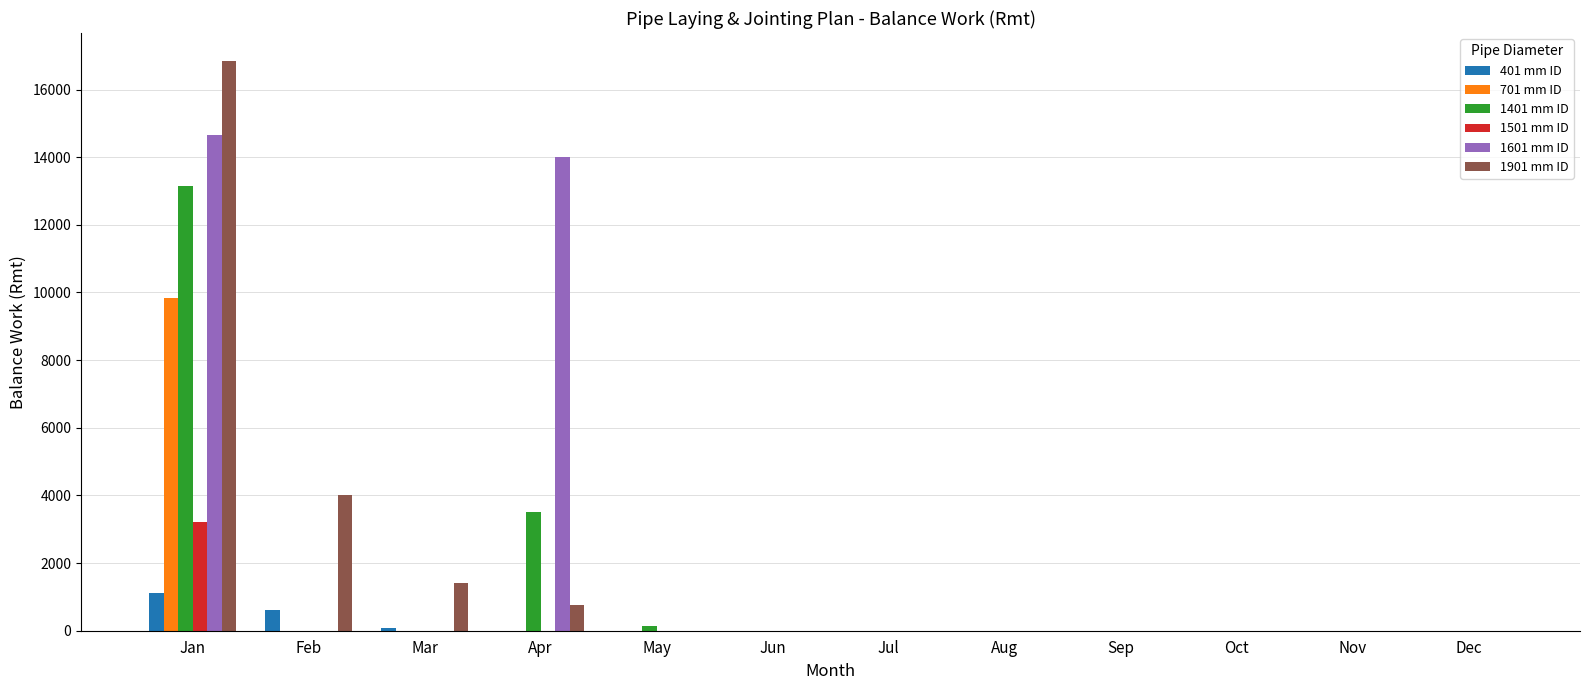

How many values in the 1401 mm ID series exceed 0?

3